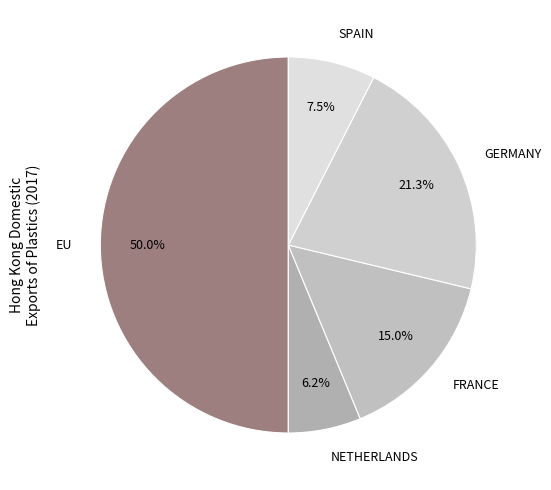

Rank the categories by value from lowest to highest.

NETHERLANDS, SPAIN, FRANCE, GERMANY, EU